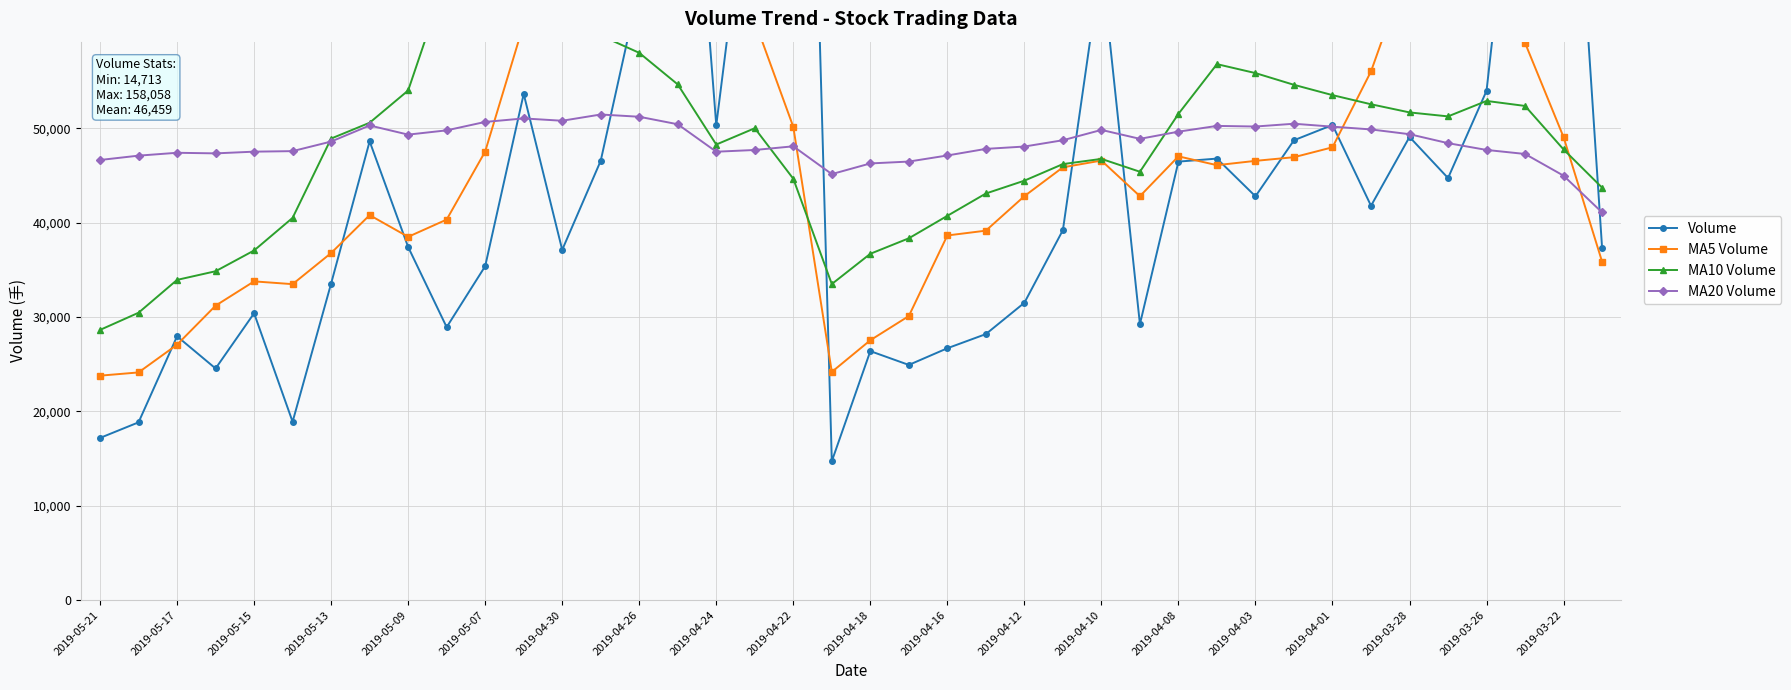

What is the lowest value of the MA20 Volume series?

41079.6